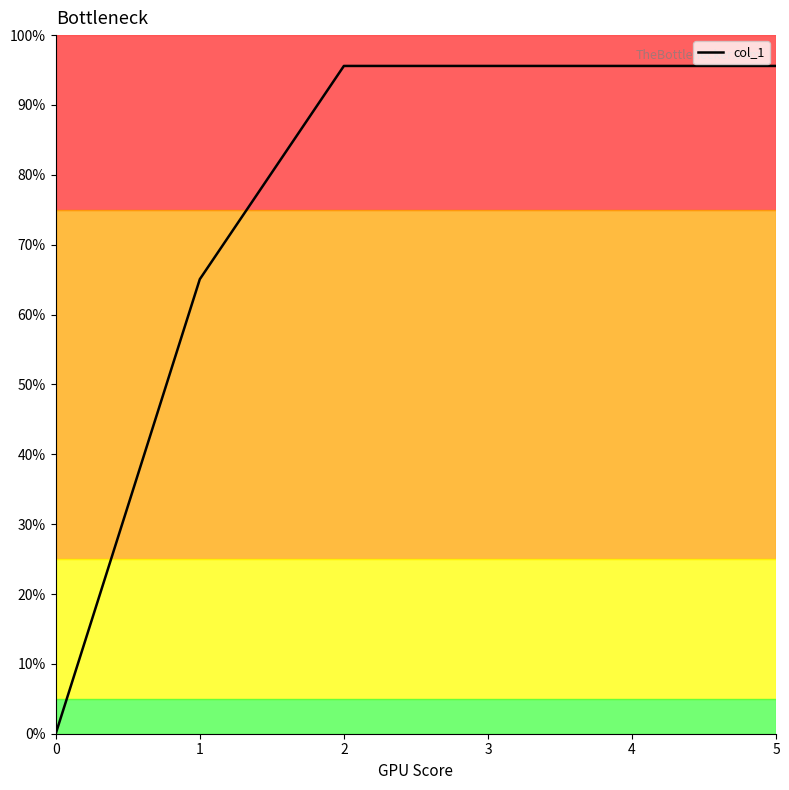

What is the change in value from 0 to 5?

+95.6